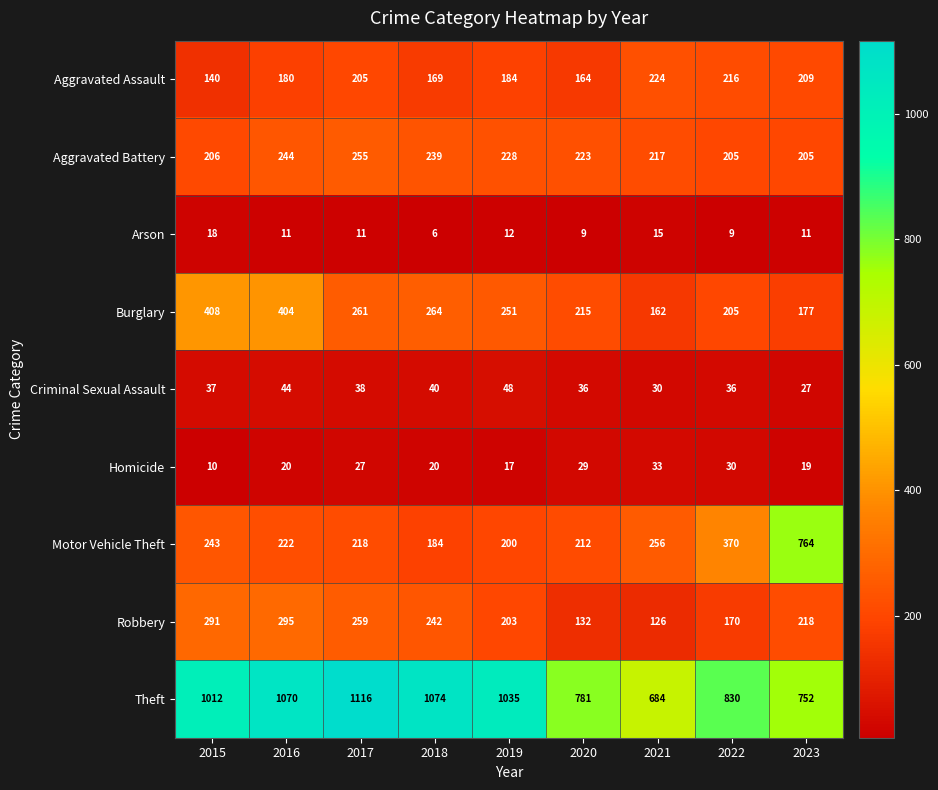

What is the difference between the maximum and second lowest values in the Robbery series?

163